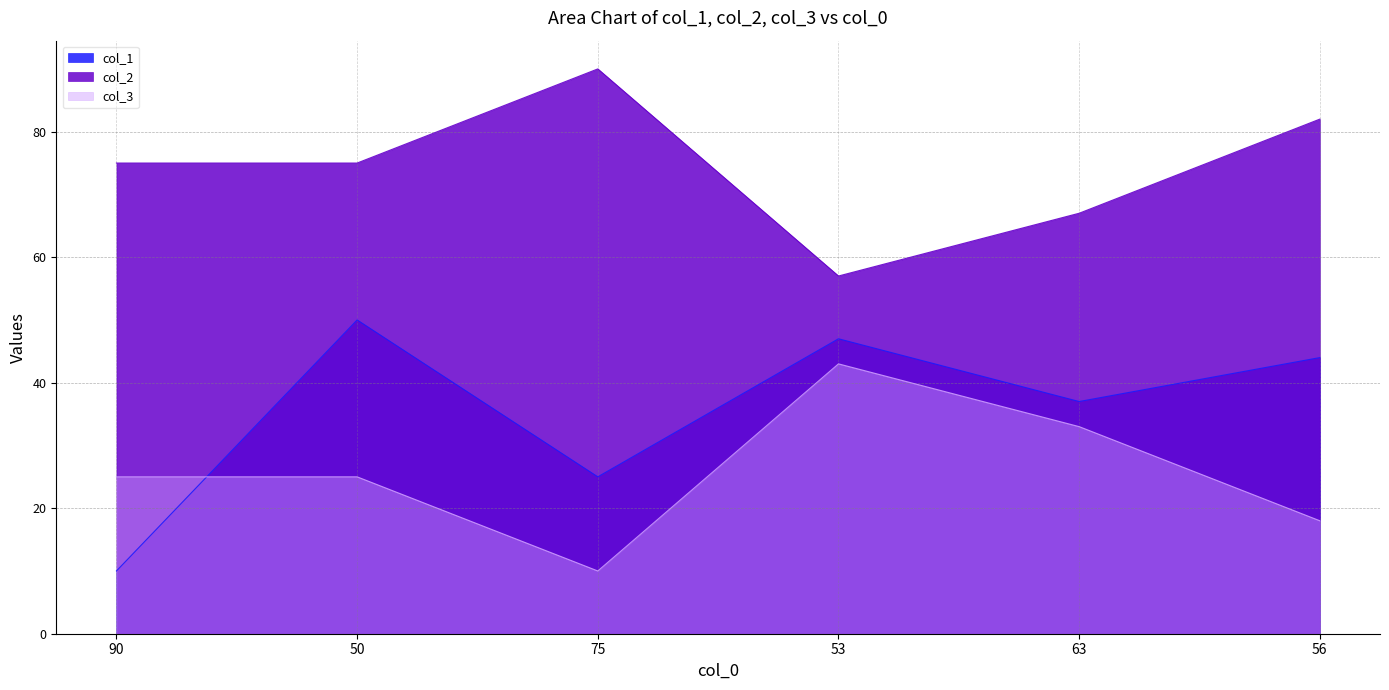

At which label is col_3 closest to 26?

90